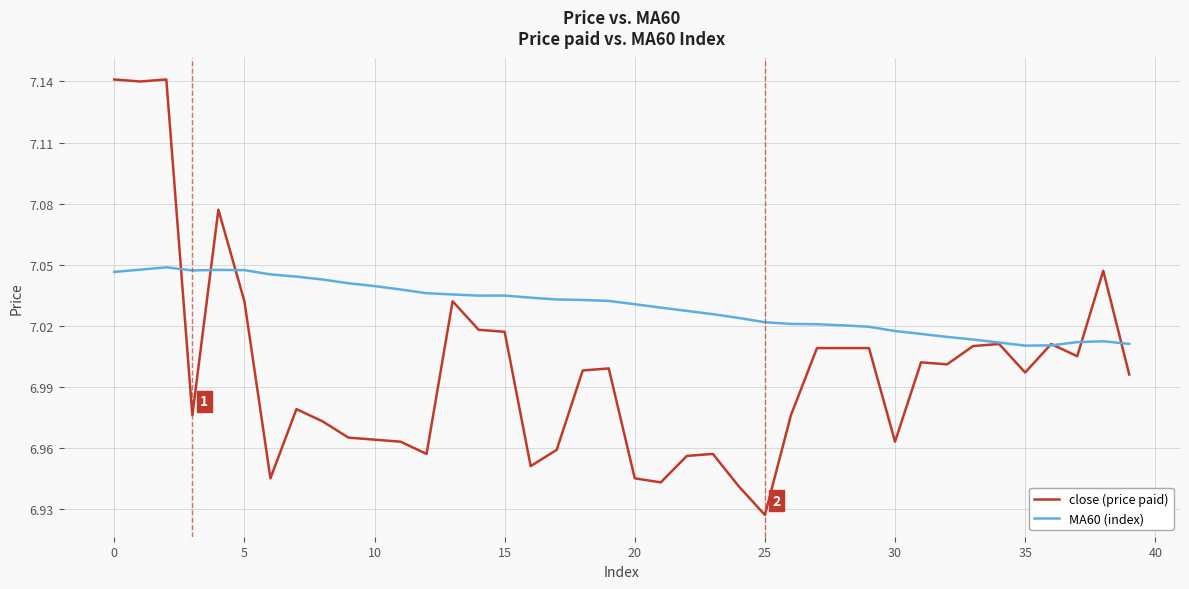

Which series has the largest range (max minus min)?

close (price paid)